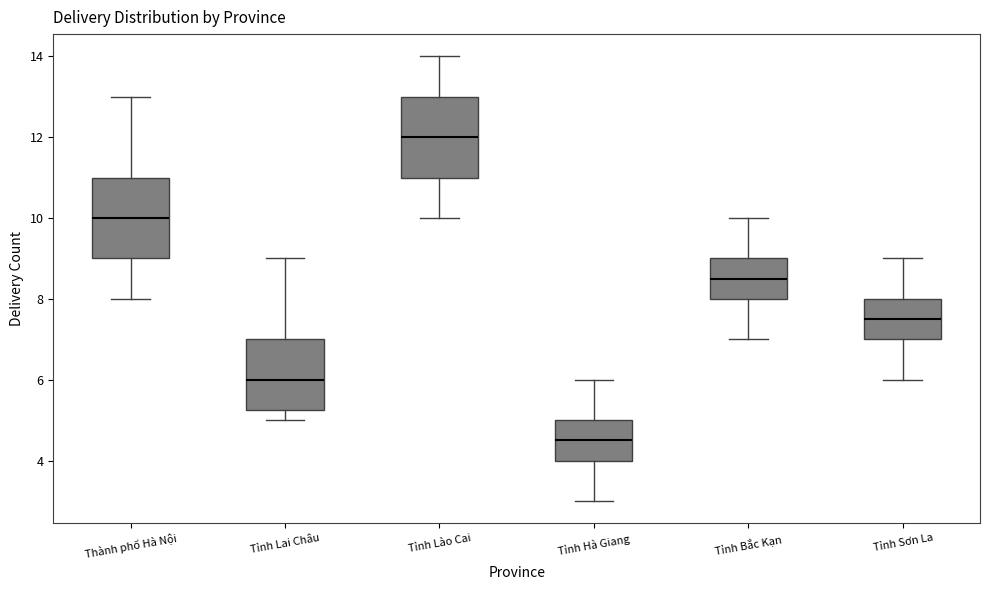

Which box has the highest median line?

Tỉnh Lào Cai